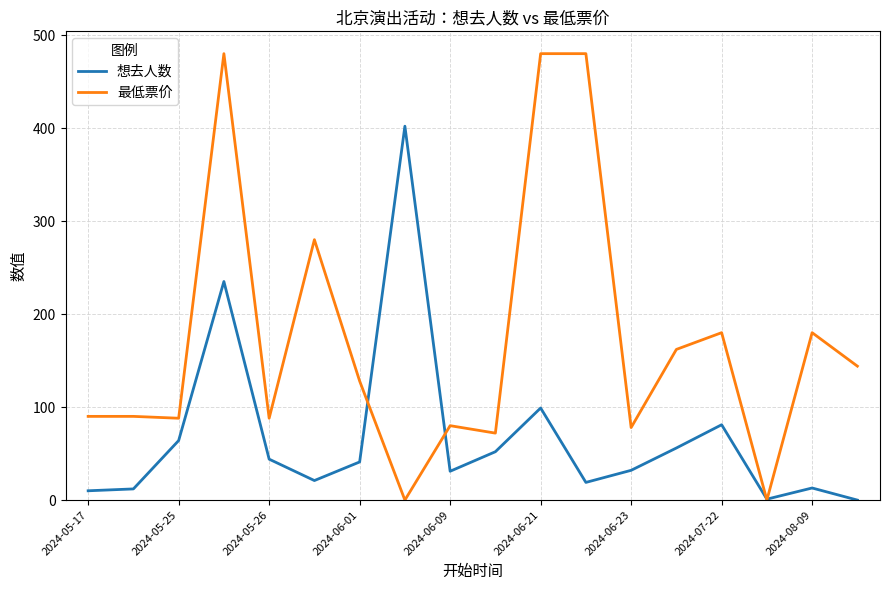

Which series has the largest total across all categories?

最低票价